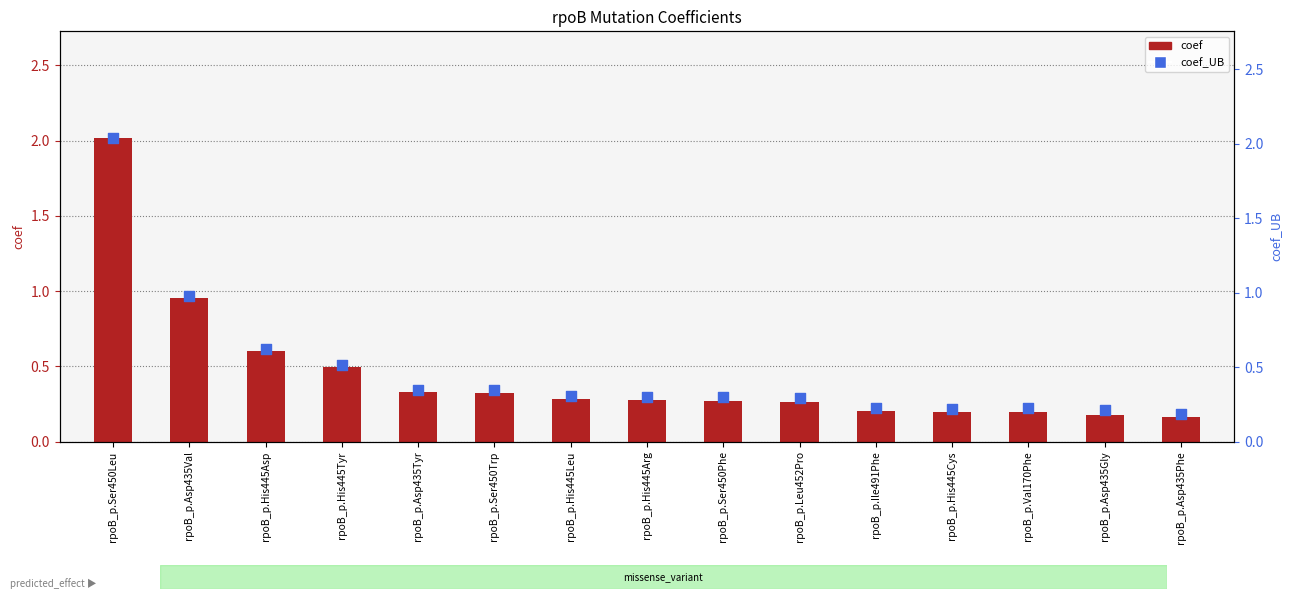

Which series reaches the minimum Y coordinate?

coef